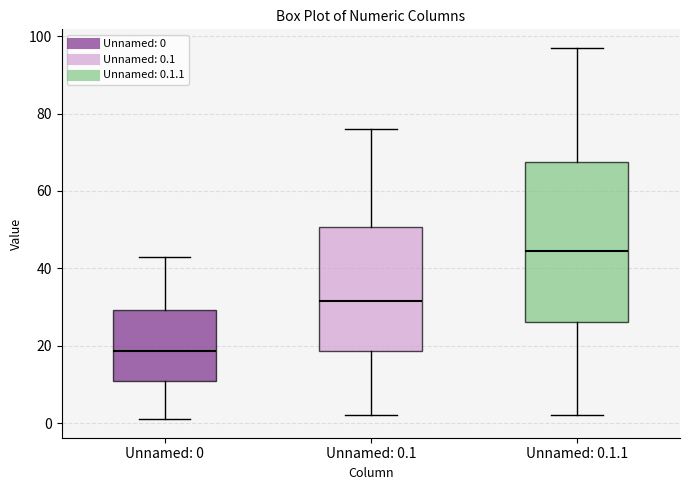

Reading left to right, transcribe this box plot: for each box, give where its median line is, the range the box spans, and where its two whiskers end, as read against the y-axis. The values are not printed on the chart, so give them approximately, as read against the axis.

Unnamed: 0: median 18, box 10 to 30, whiskers 2 to 44
Unnamed: 0.1: median 32, box 18 to 50, whiskers 2 to 76
Unnamed: 0.1.1: median 44, box 26 to 68, whiskers 2 to 98